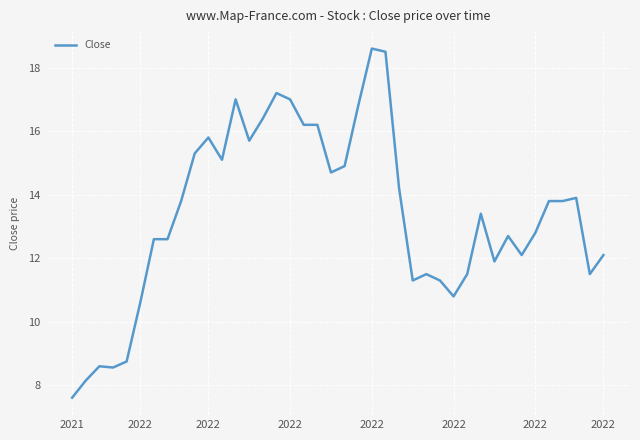

What is the smallest value displayed?

7.6